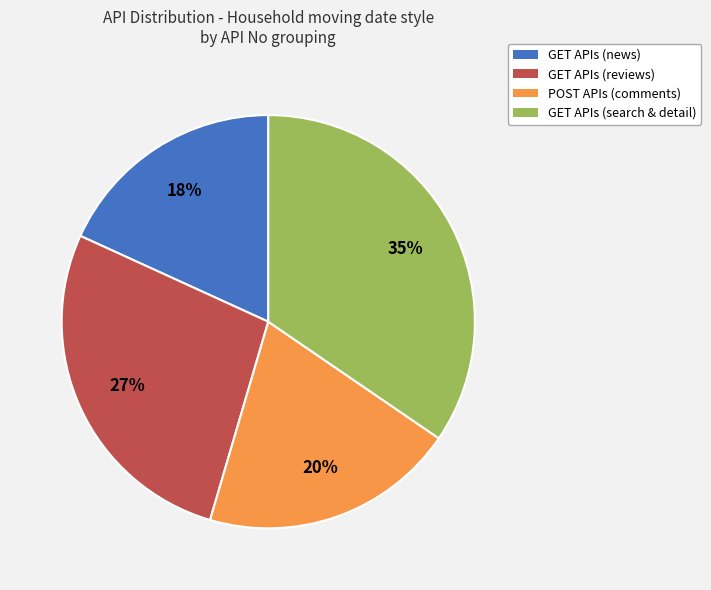

How many slices are in this pie chart?

4